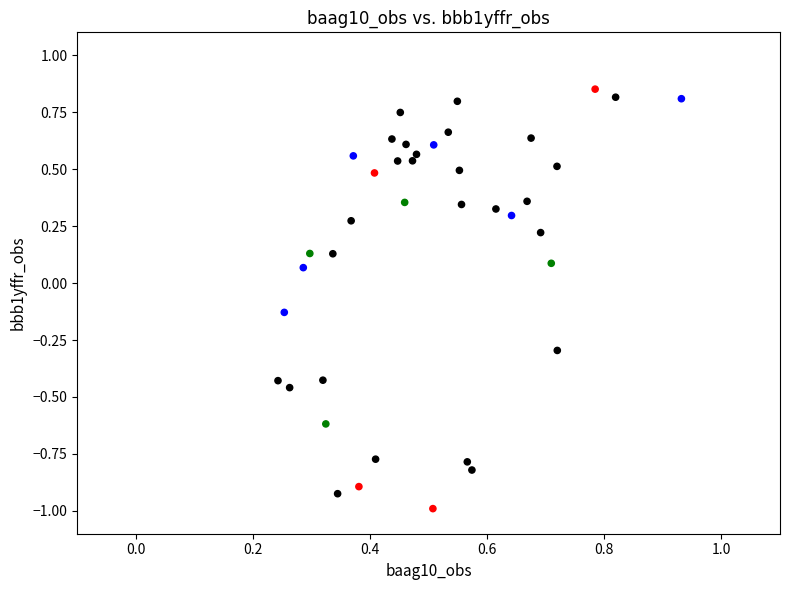

What is the range of Y values (max minus min)?

1.8